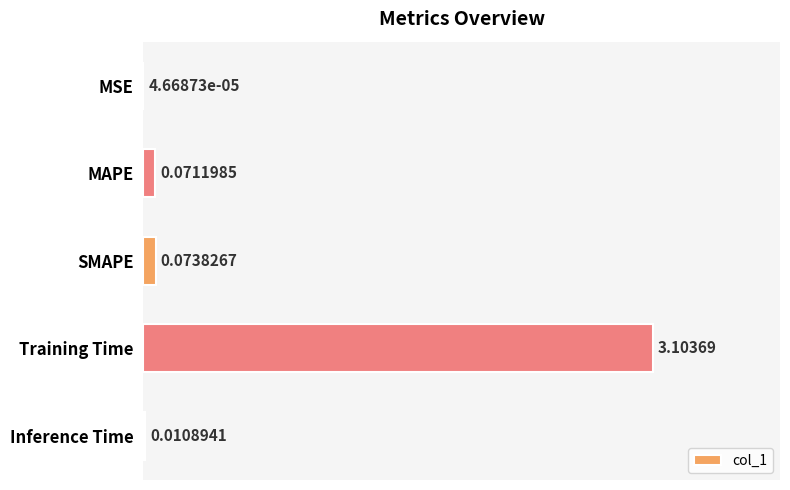

Where is the data nearest to the value 1?

SMAPE